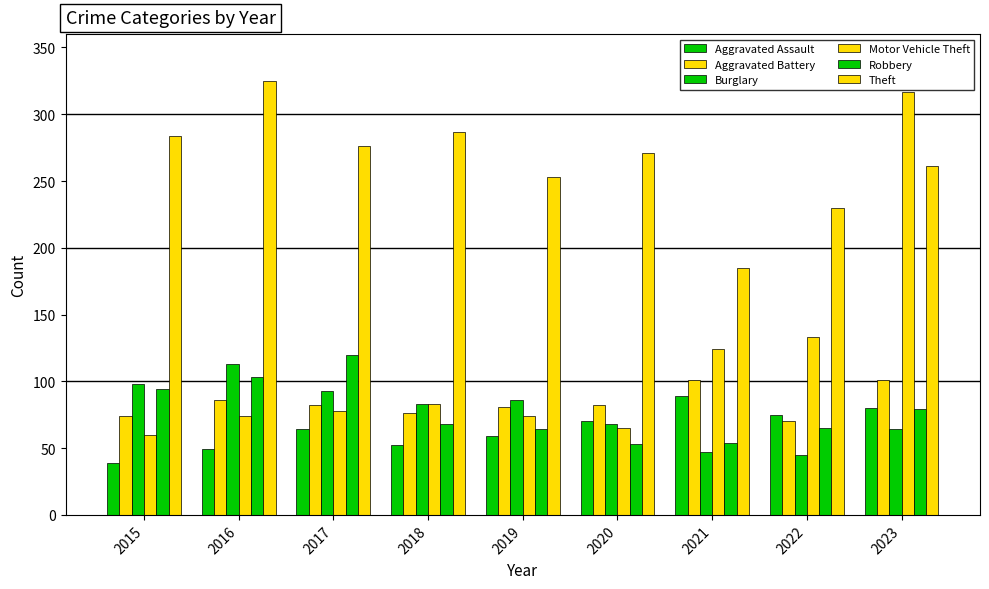

Reading right to left, what are all the values shown in this chart?

Aggravated Assault: 2023=80	2022=75	2021=89	2020=70	2019=59	2018=52	2017=64	2016=49	2015=39
Aggravated Battery: 2023=101	2022=70	2021=101	2020=82	2019=81	2018=76	2017=82	2016=86	2015=74
Burglary: 2023=64	2022=45	2021=47	2020=68	2019=86	2018=83	2017=93	2016=113	2015=98
Motor Vehicle Theft: 2023=317	2022=133	2021=124	2020=65	2019=74	2018=83	2017=78	2016=74	2015=60
Robbery: 2023=79	2022=65	2021=54	2020=53	2019=64	2018=68	2017=120	2016=103	2015=94
Theft: 2023=261	2022=230	2021=185	2020=271	2019=253	2018=287	2017=276	2016=325	2015=284